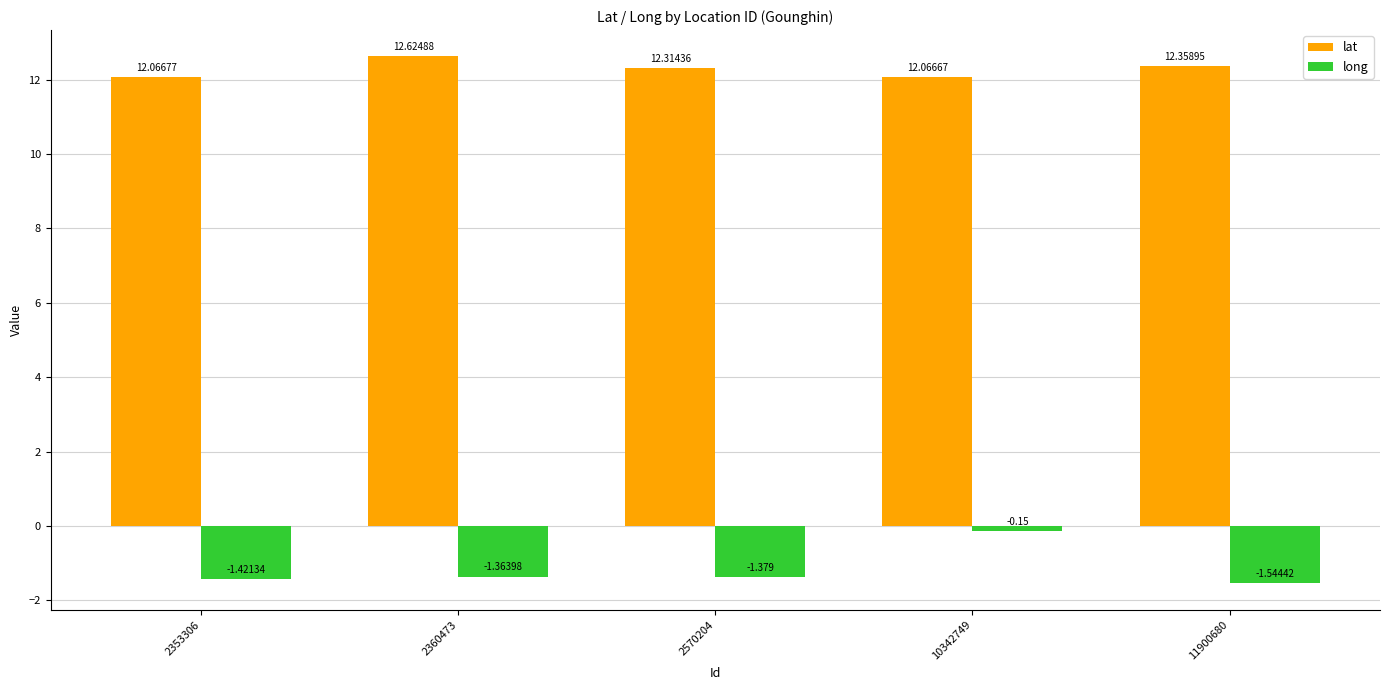

At which category is the sum across all series the highest?

10342749